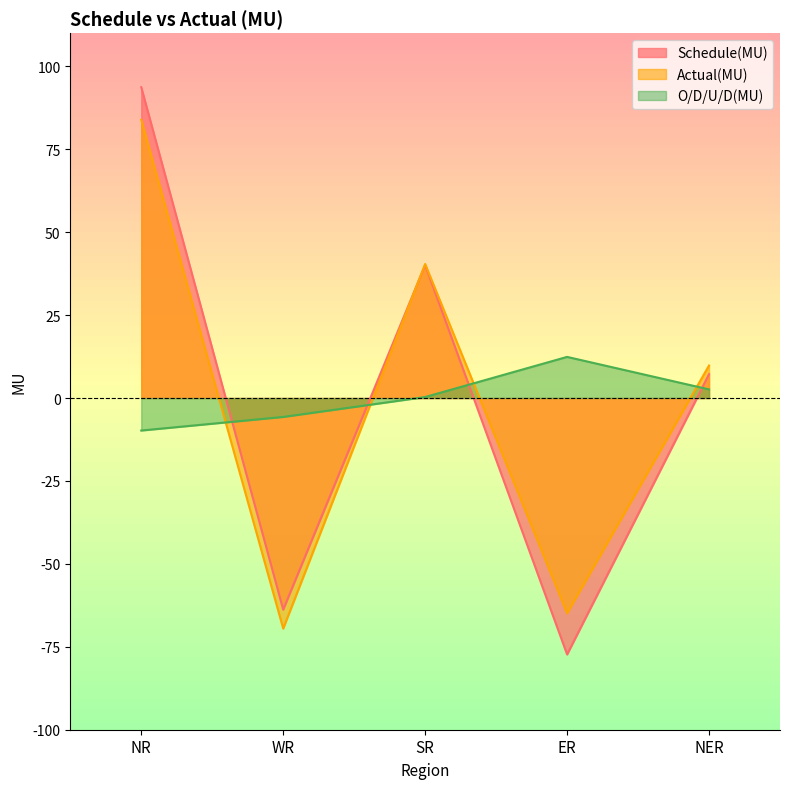

Rank the series at NER from highest to lowest value.

Actual(MU), Schedule(MU), O/D/U/D(MU)